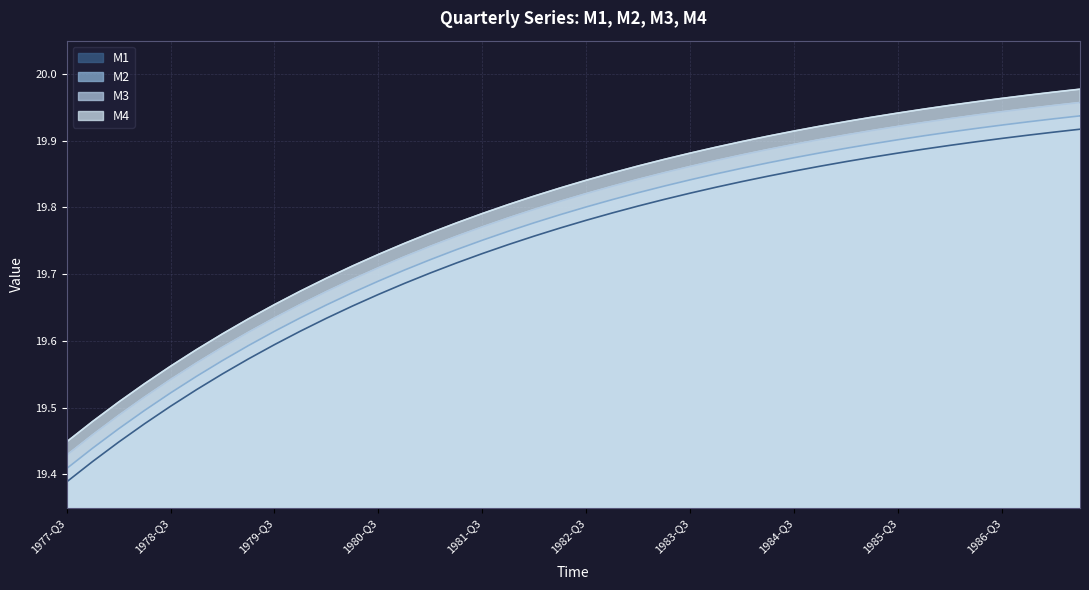

What is the approximate value of M1 at 1983-Q2?

19.8